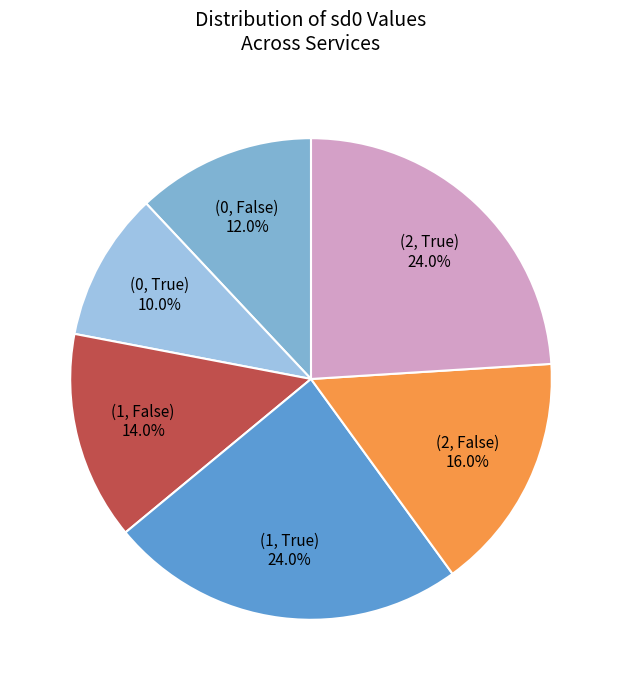

Does any single category account for the majority?

No